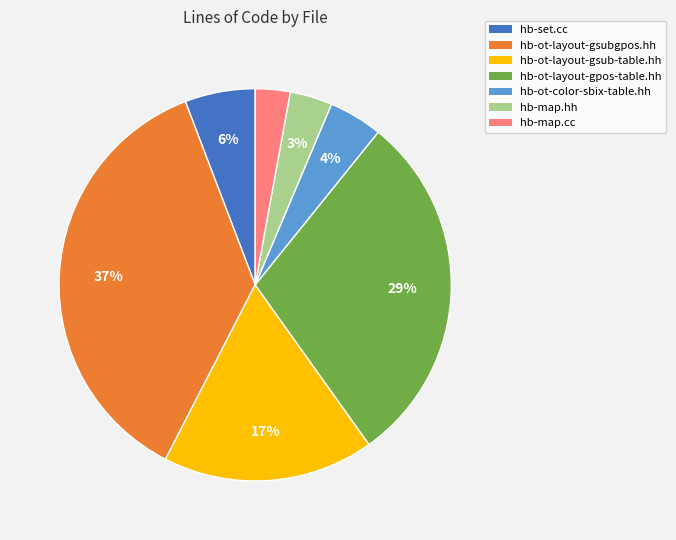

To the nearest percent, what is the difference between the largest and smallest slice percentages?

34%